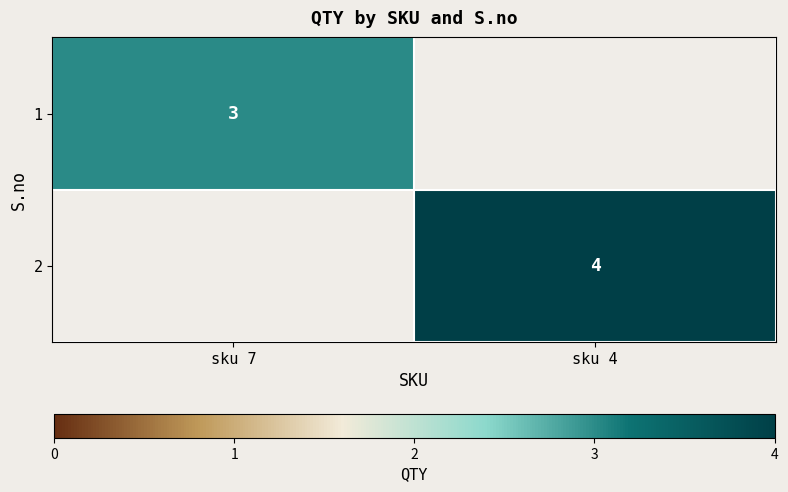

Is it true that 2 equals 4 at sku 4?

True